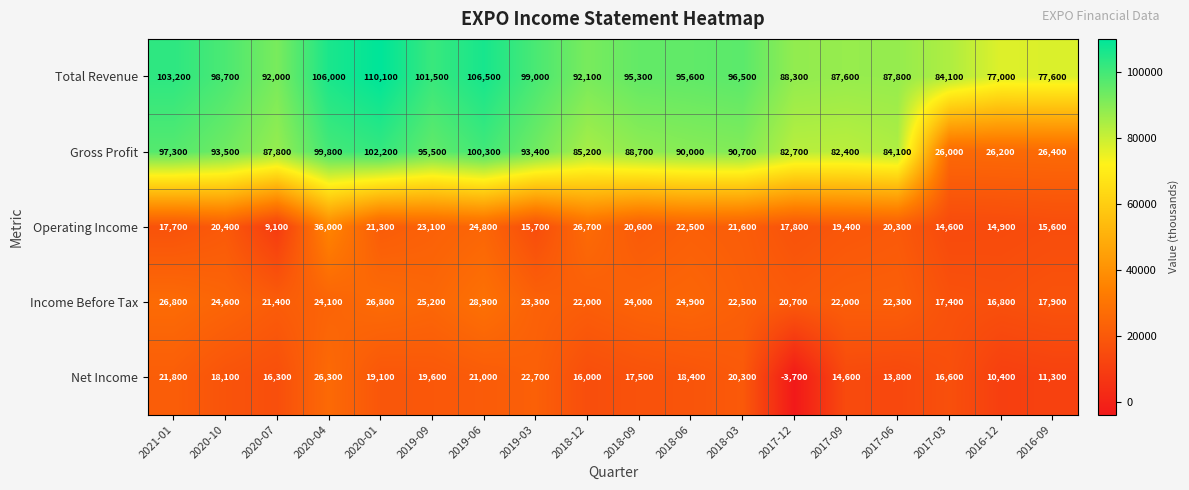

What is the minimum value for Gross Profit?

26000